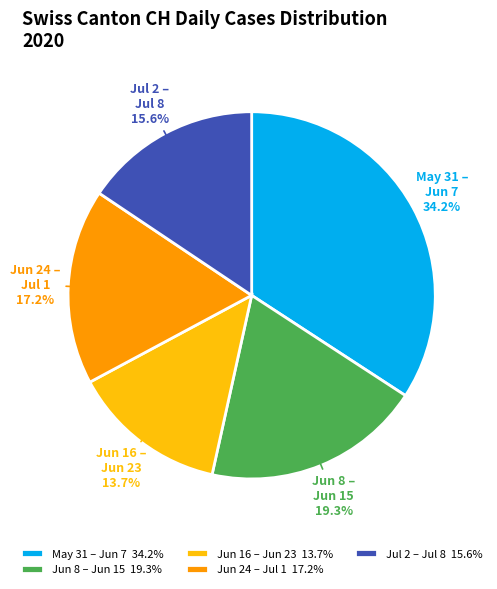

Does any single category account for the majority?

No